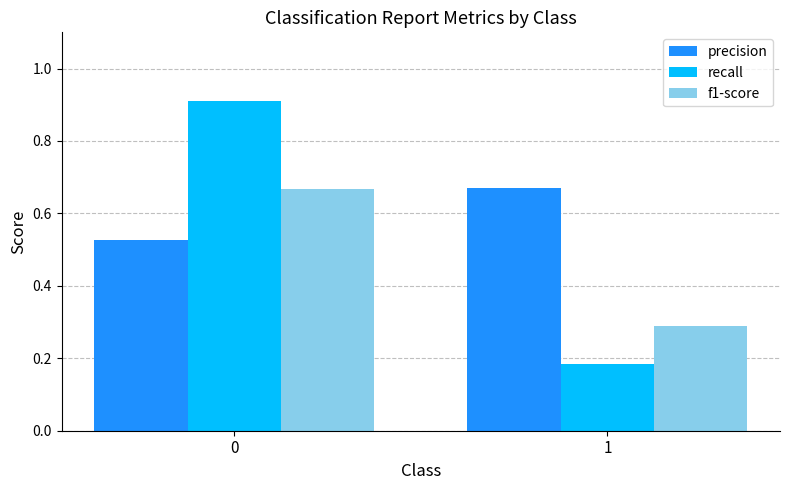

Rank the categories by recall value from highest to lowest.

0, 1